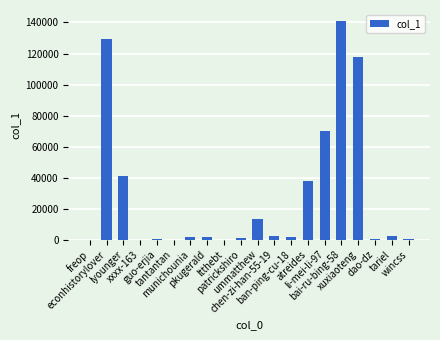

Where is the data nearest to the value 70505?

li-mei-li-97